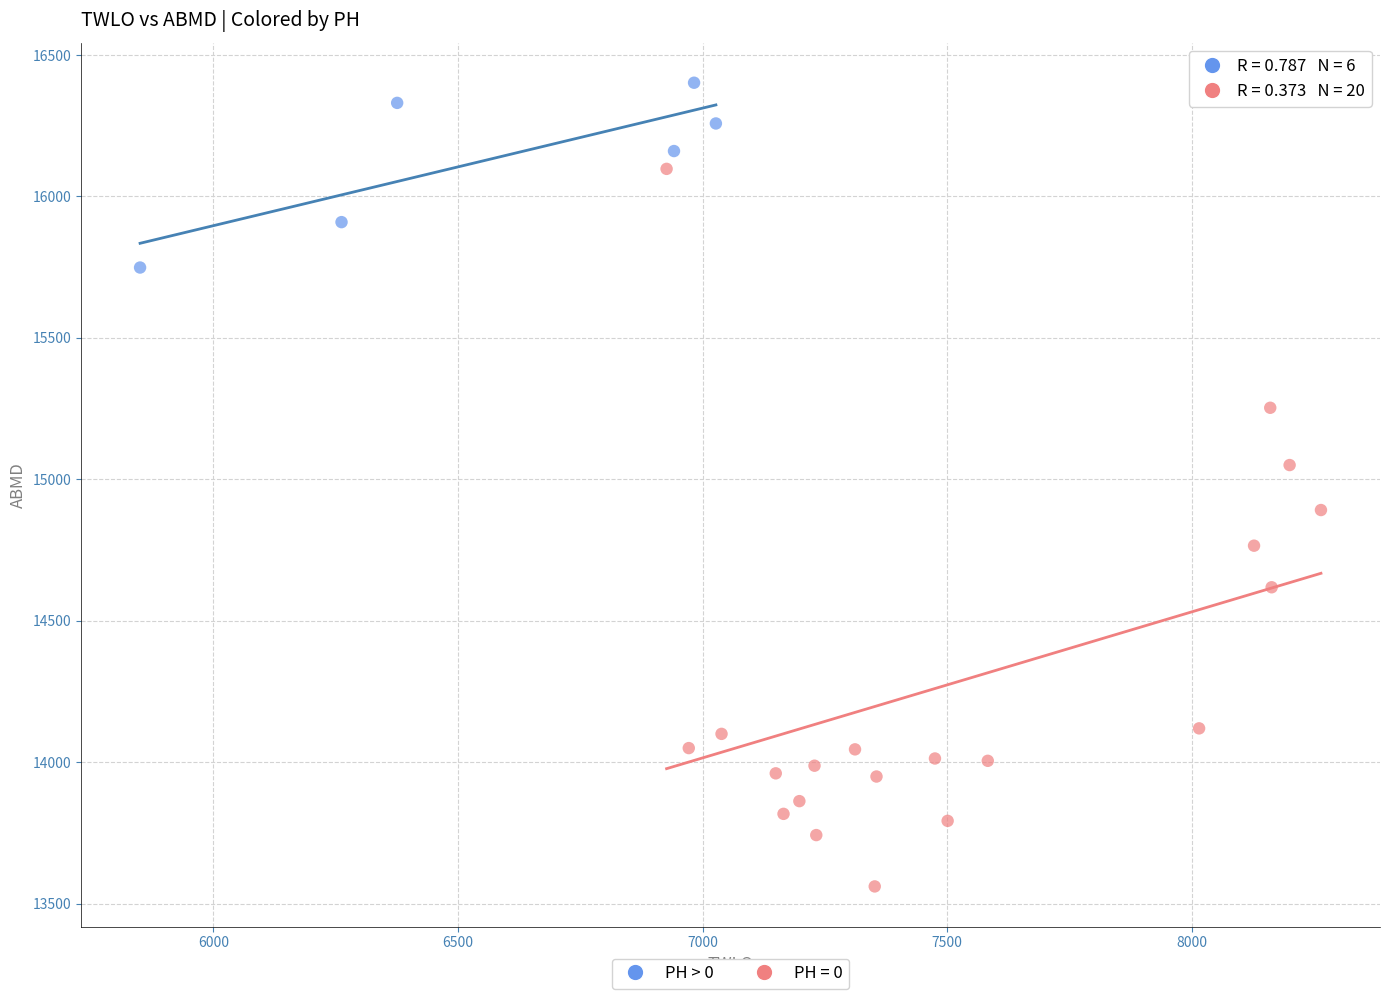

Which series reaches the minimum Y coordinate?

PH = 0